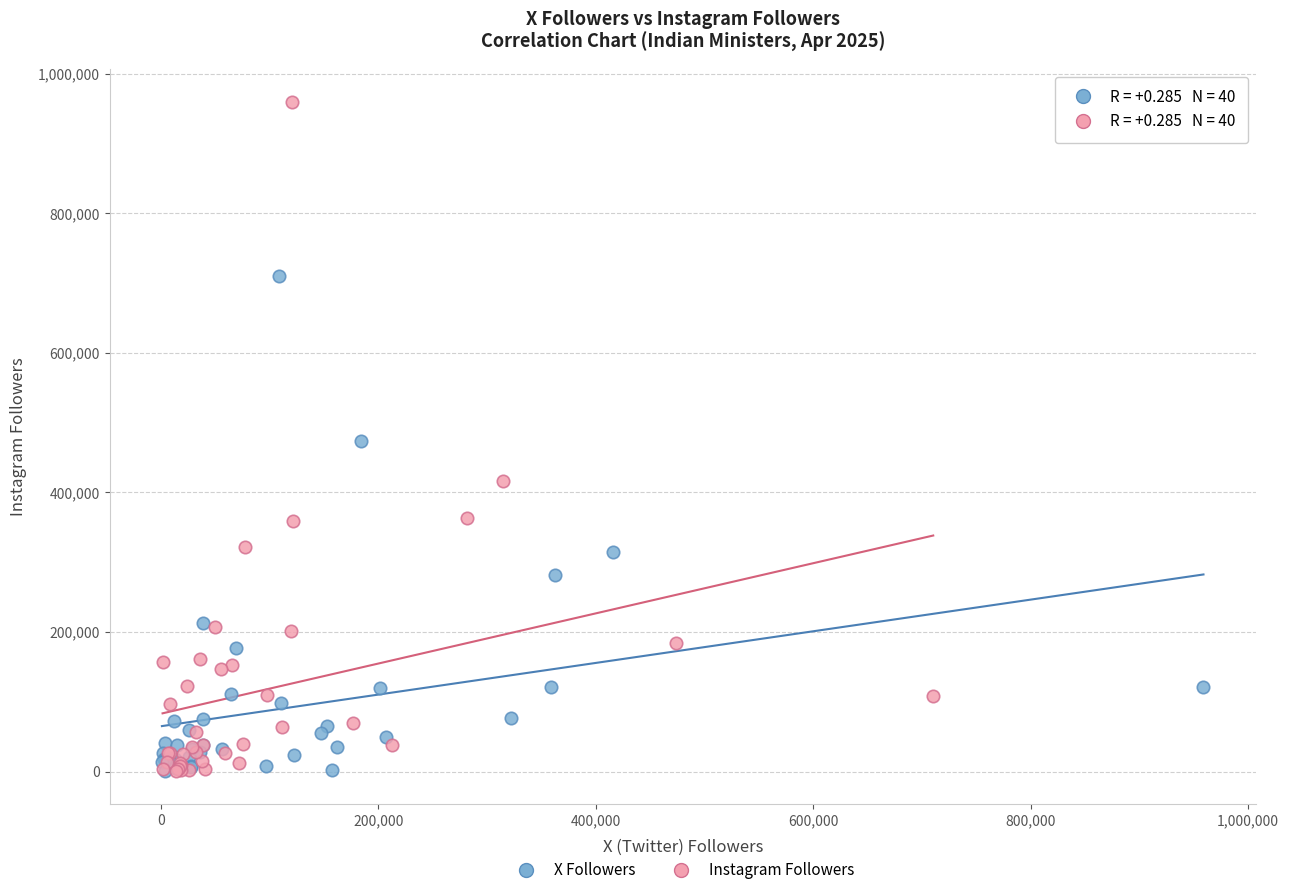

Which series contains the highest Y value?

Instagram Followers